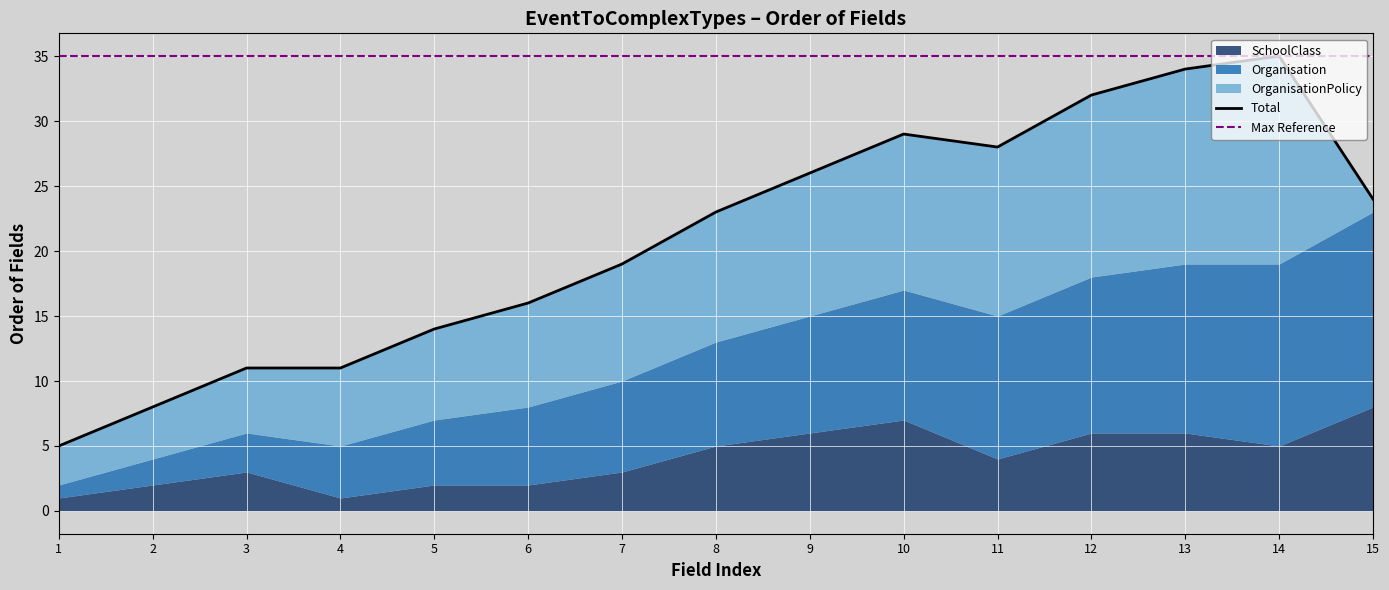

The value of OrganisationPolicy at 10 is 12. True or false?

True